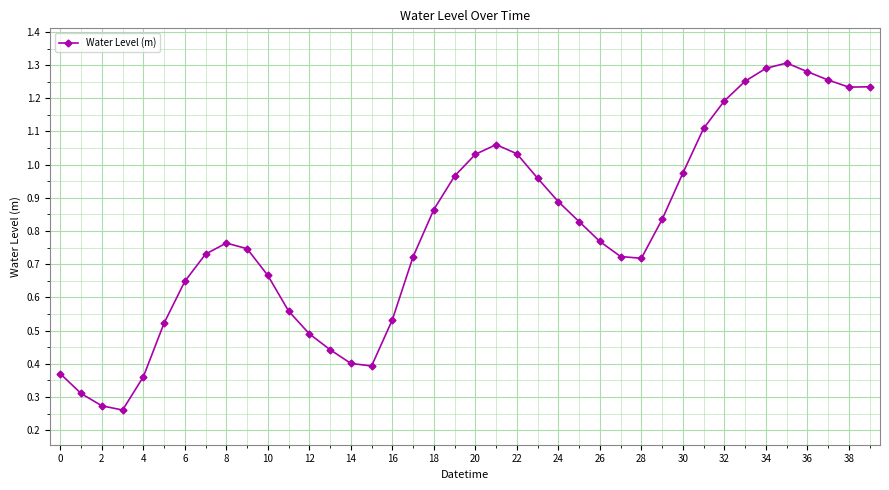

True or false: there are more than 1 points higher than both neighbors.

True